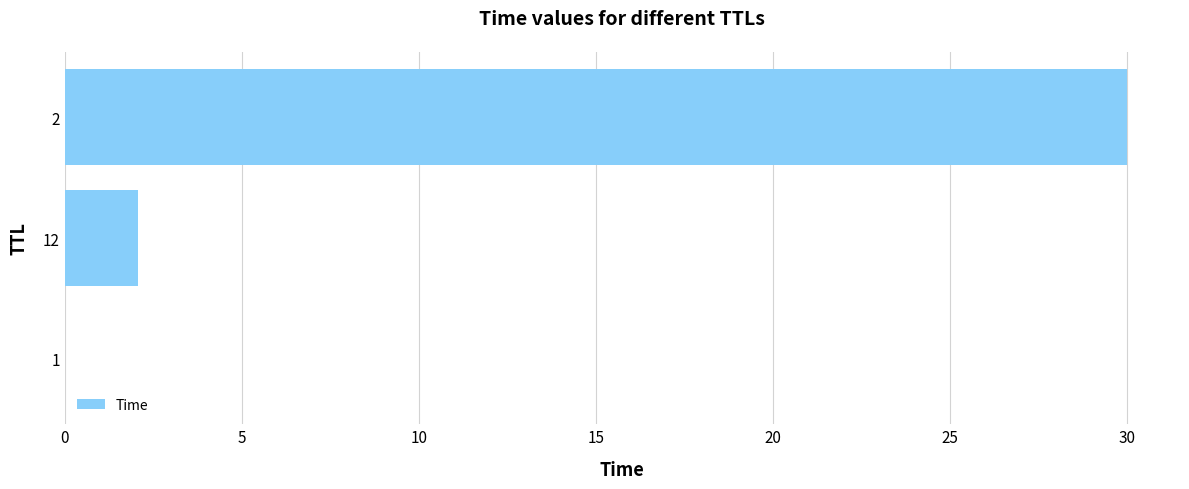

Is it true that the value at 1 is 0.0?

True